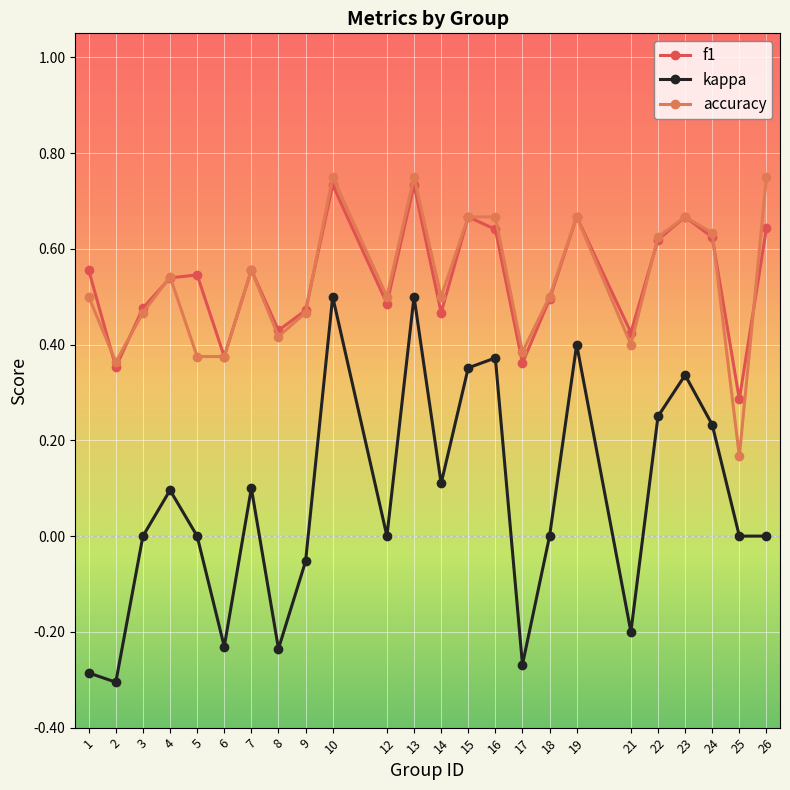

Which series has the largest range (max minus min)?

kappa